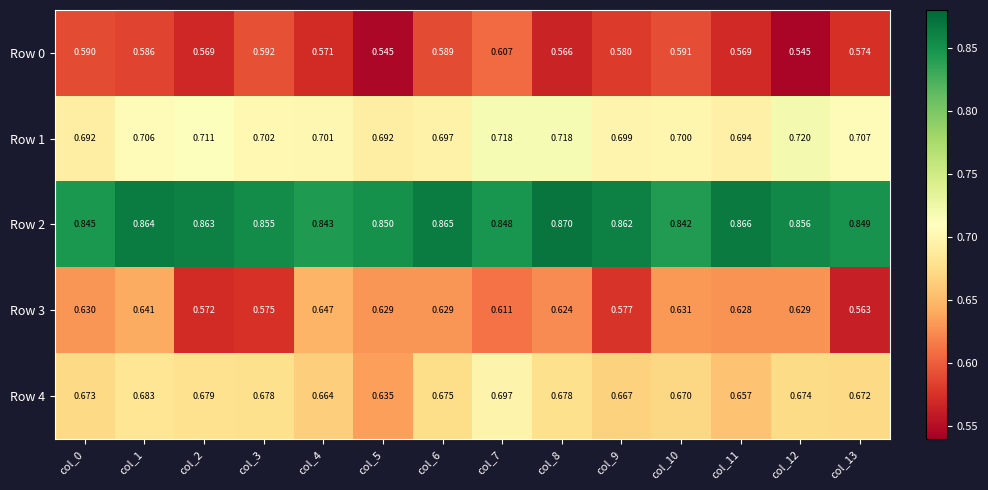

Is the value of Row 1 at col_4 greater than the value of Row 2 at col_0?

No